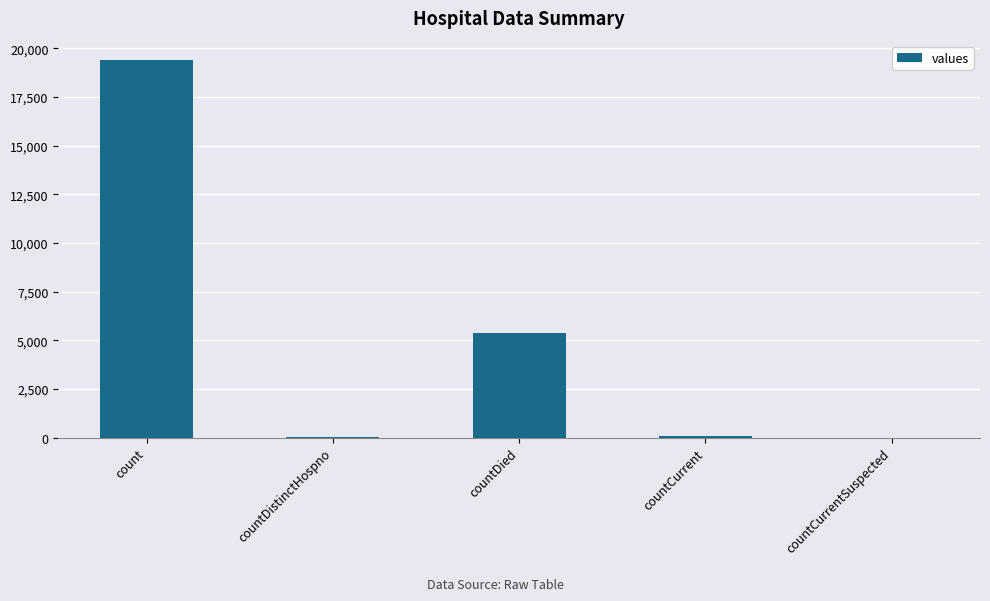

The value at count is 26404. True or false?

False